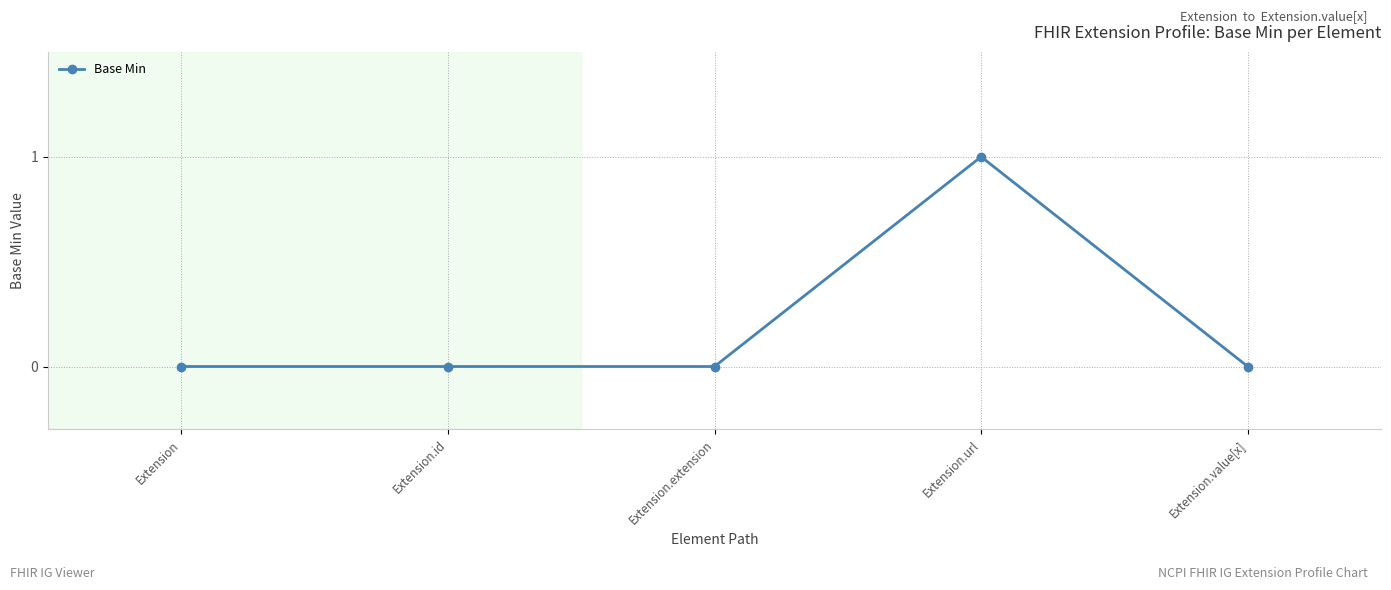

What is the label of the 5th point from the right?

Extension